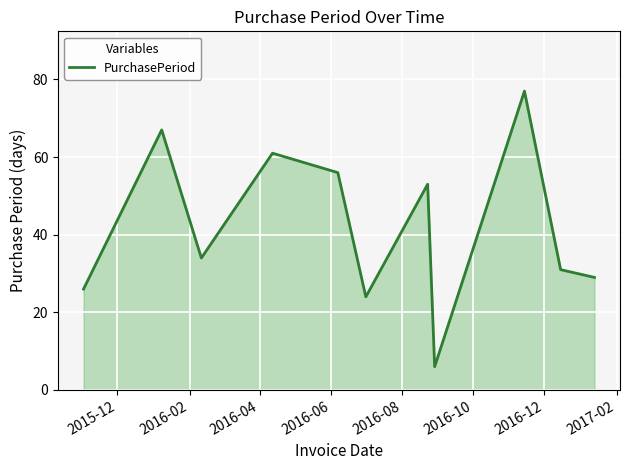

What is the difference between the maximum and minimum values?

71